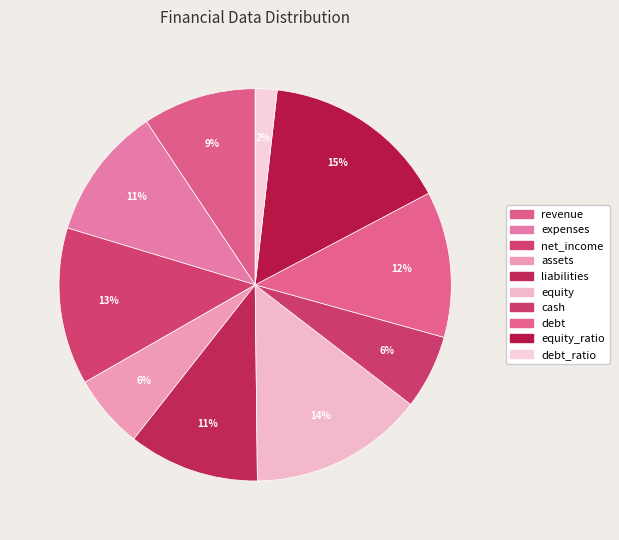

What portion of the pie excludes net_income?

87.1%